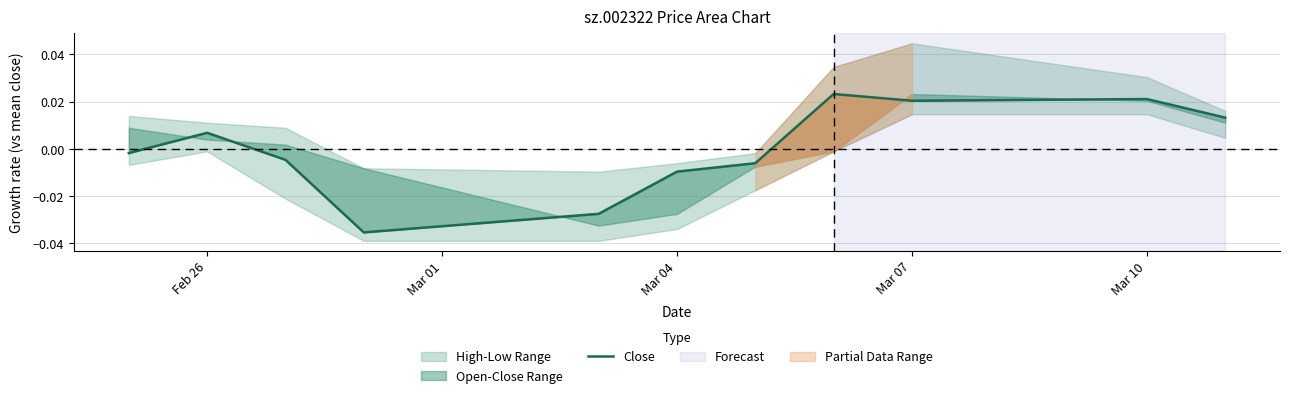

Does the chart display data point markers on the line(s)?

No